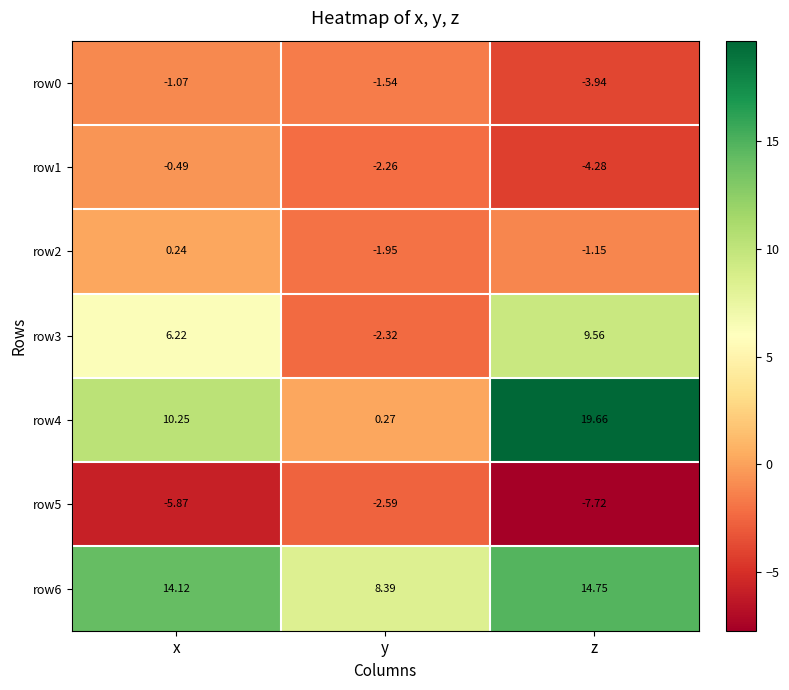

Where is row6 nearest to the value 11?

y